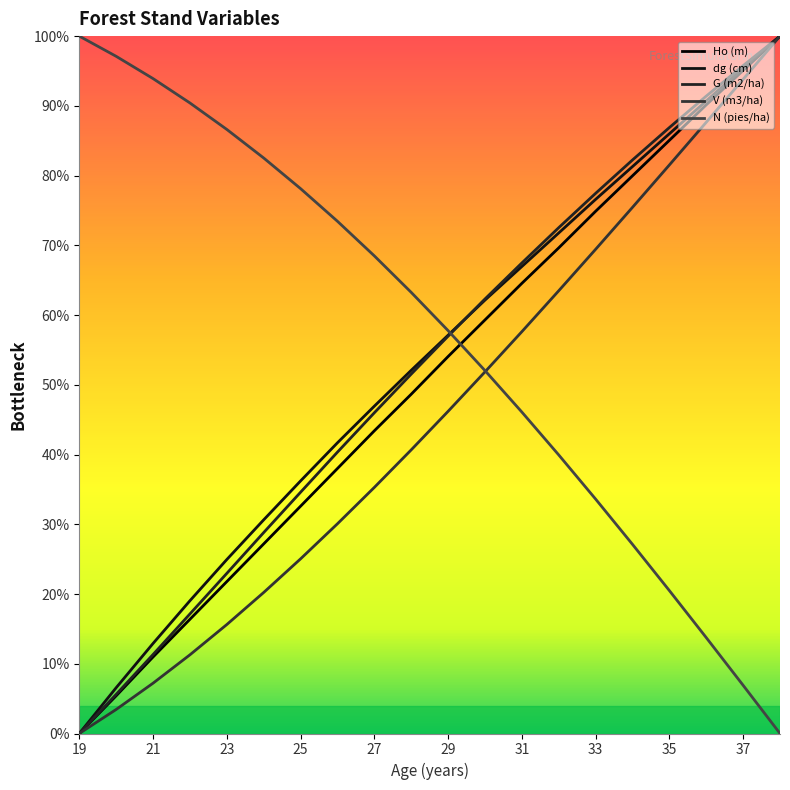

Which label corresponds to the largest value in the chart?

38